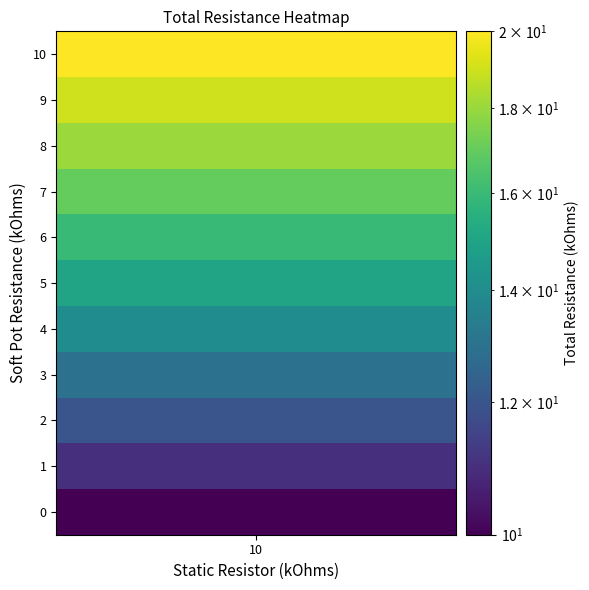

How many values are below 15?

5